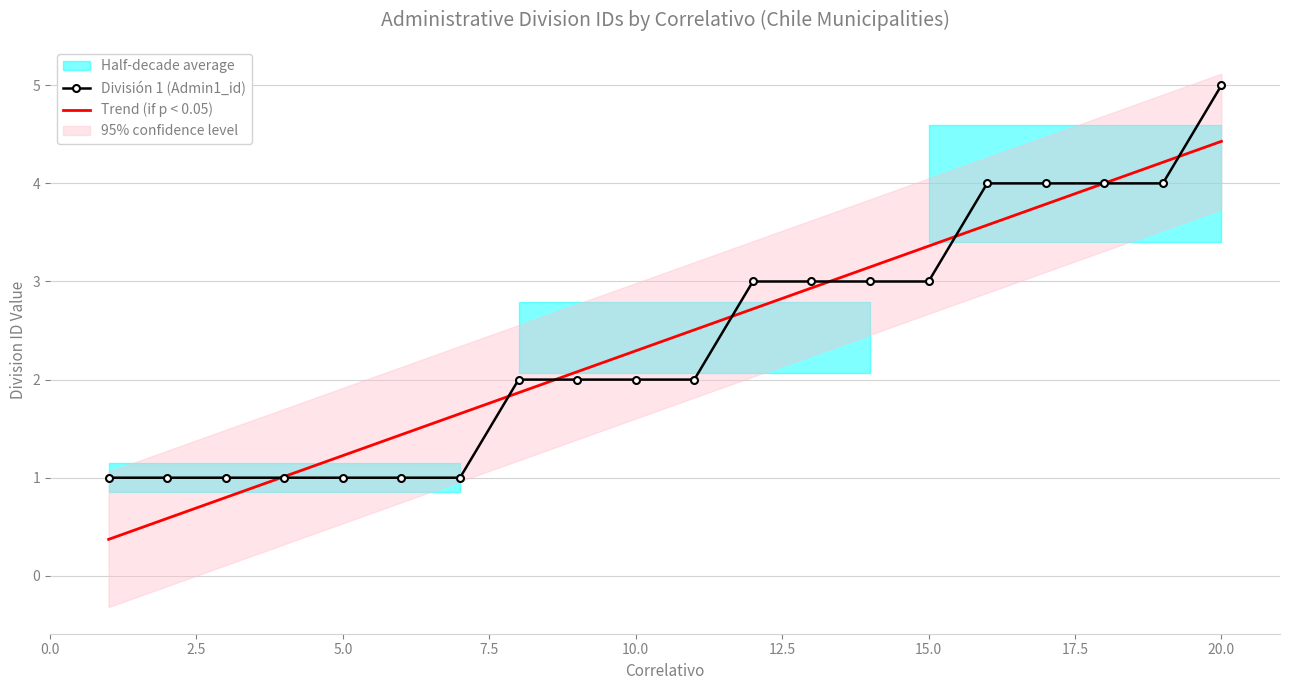

How many values in the Trend (if p < 0.05) series exceed 2?

12